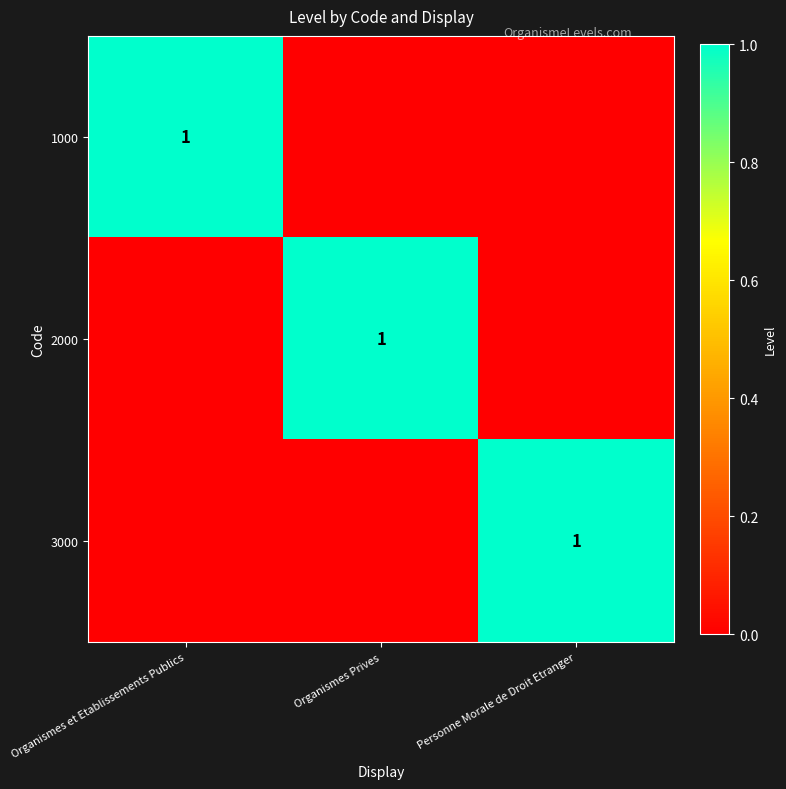

The 2000 series shows 2 at Organismes Prives. True or false?

False